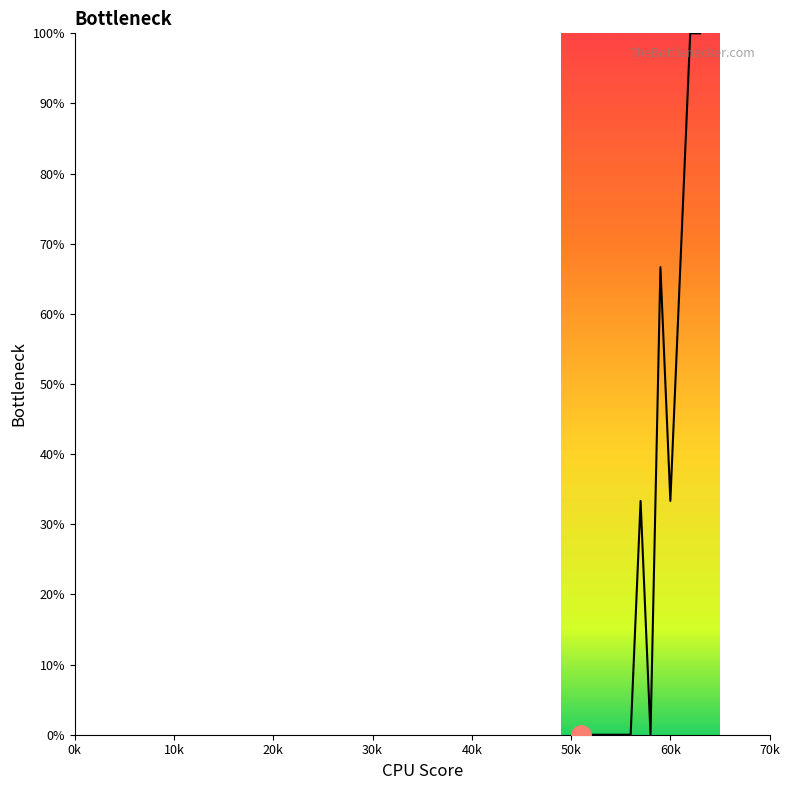

What is the difference between the maximum and minimum values?

100.0